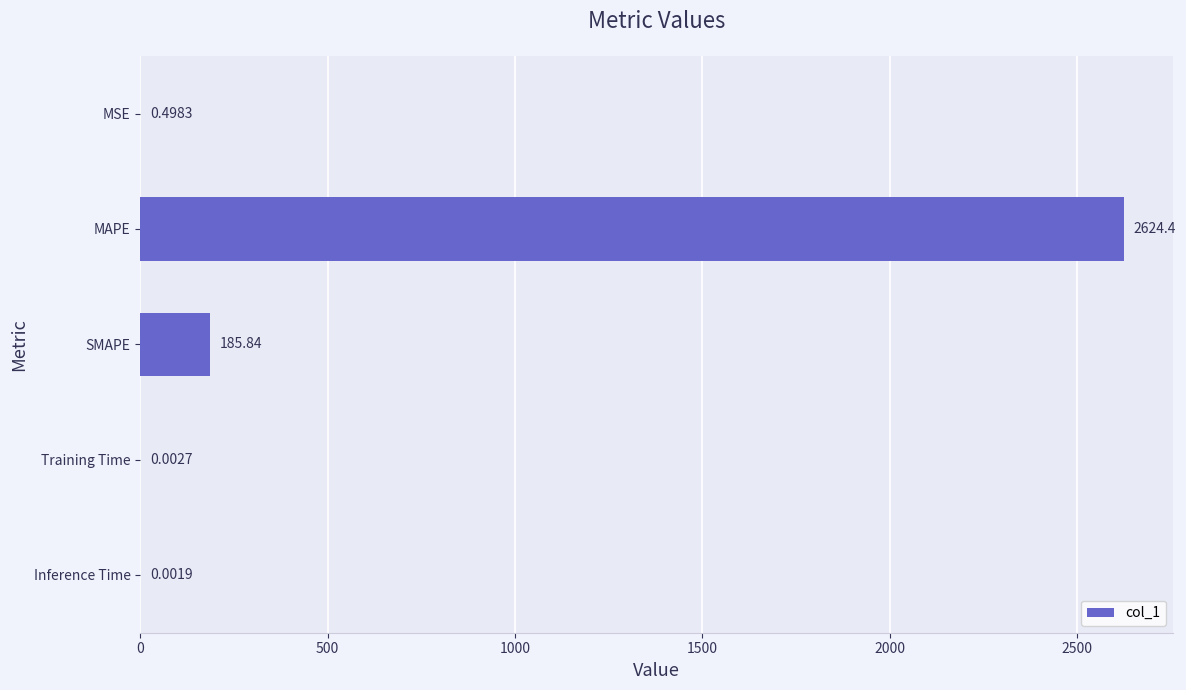

At which label is the value closest to 1312?

SMAPE